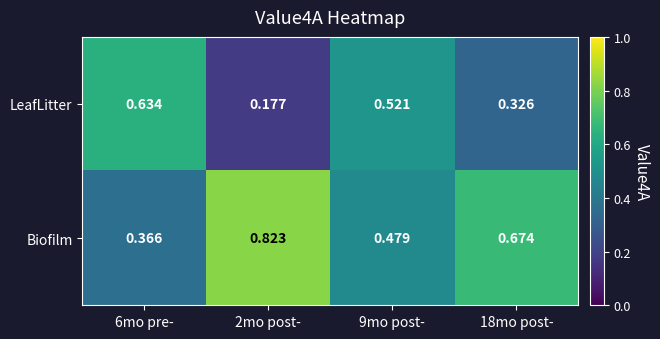

At 6mo pre-, list the series in order from smallest to largest.

Biofilm, LeafLitter